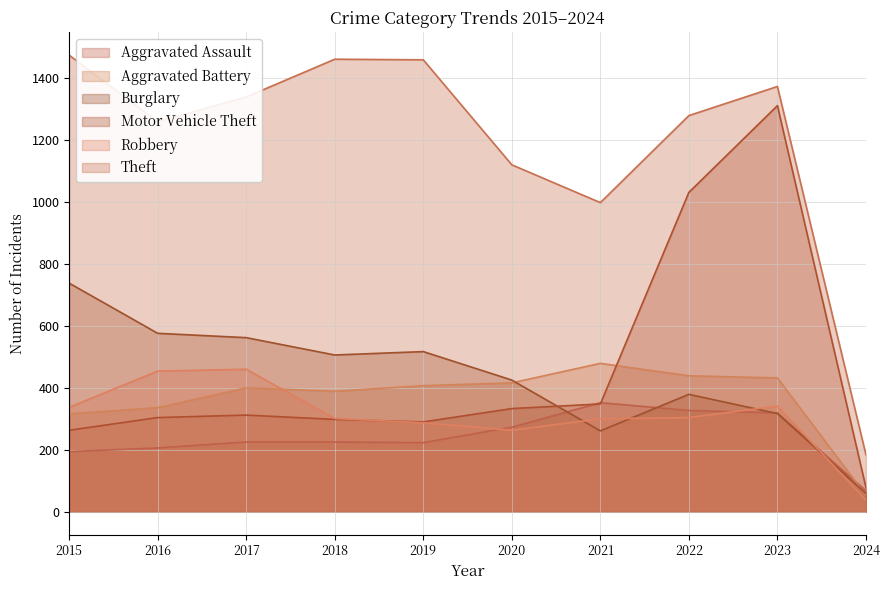

Which series has the widest spread of values?

Theft